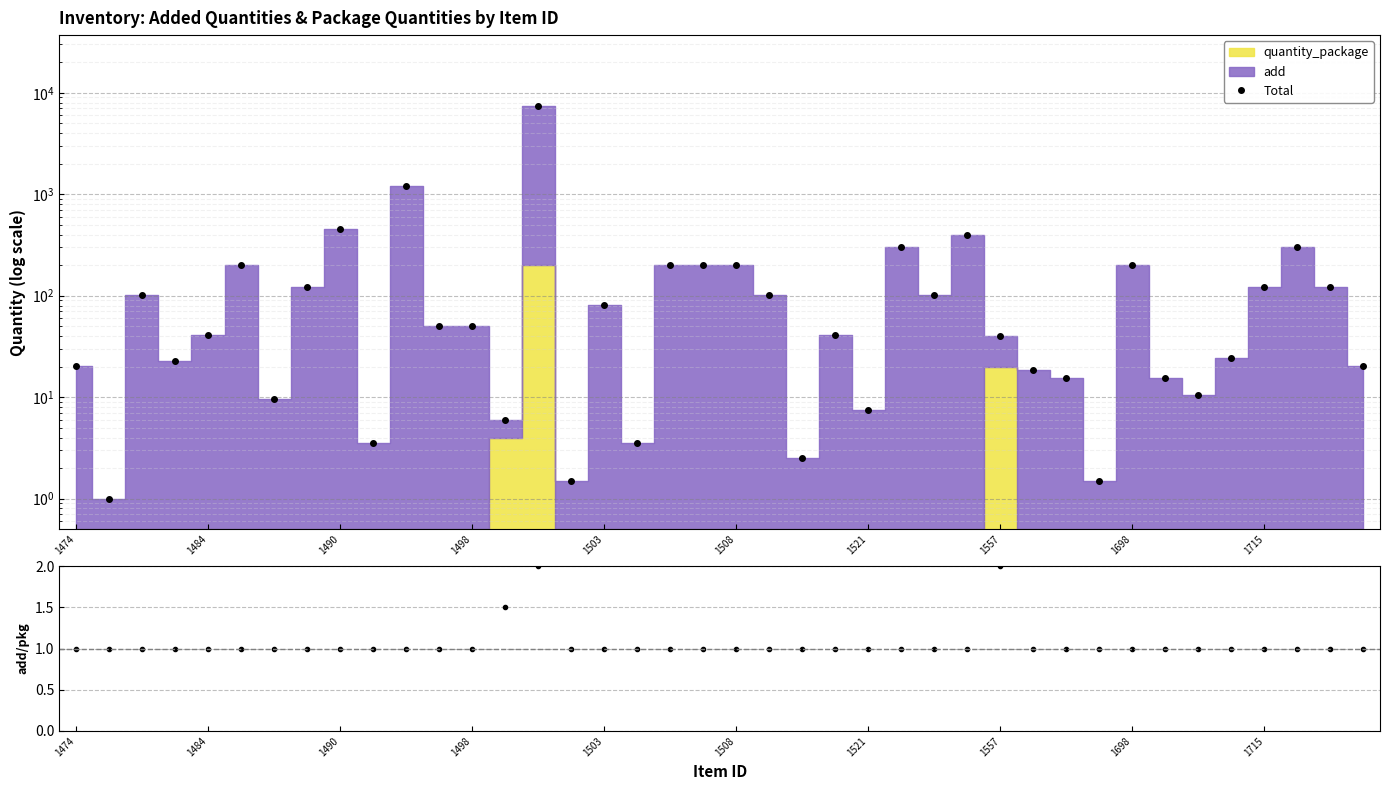

Which series has the widest spread of values?

Total